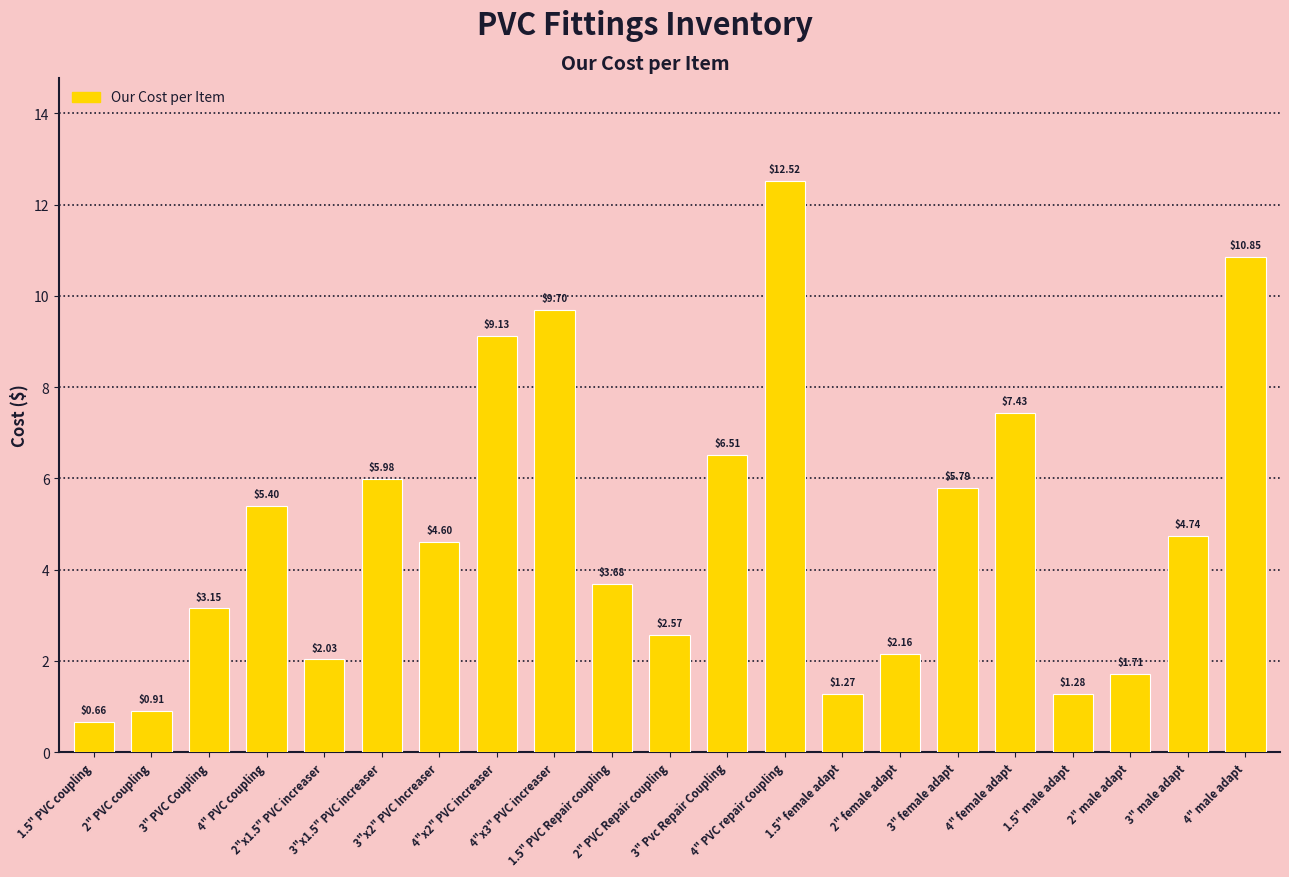

What is the average value?

4.9